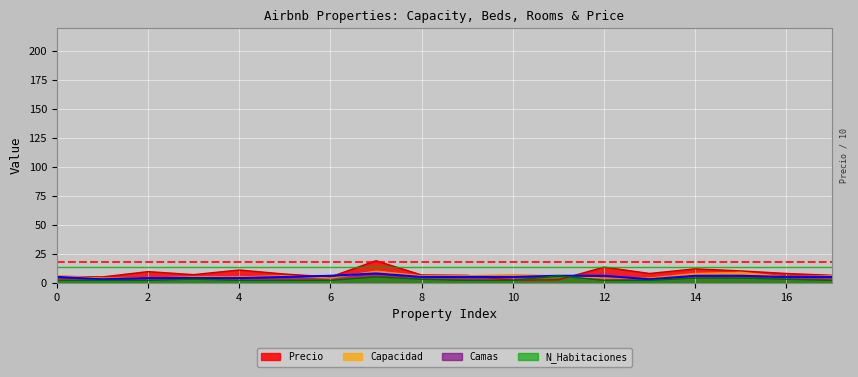

How many lines are shown in the chart?

4